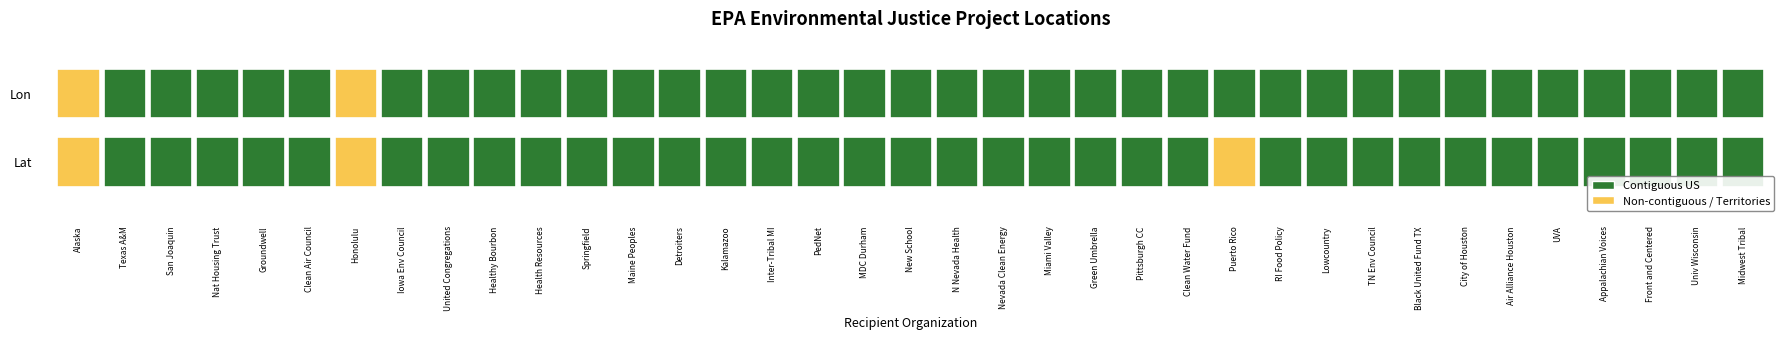

What is the difference between the Maine Peoples values at 1 and 0?

113.9